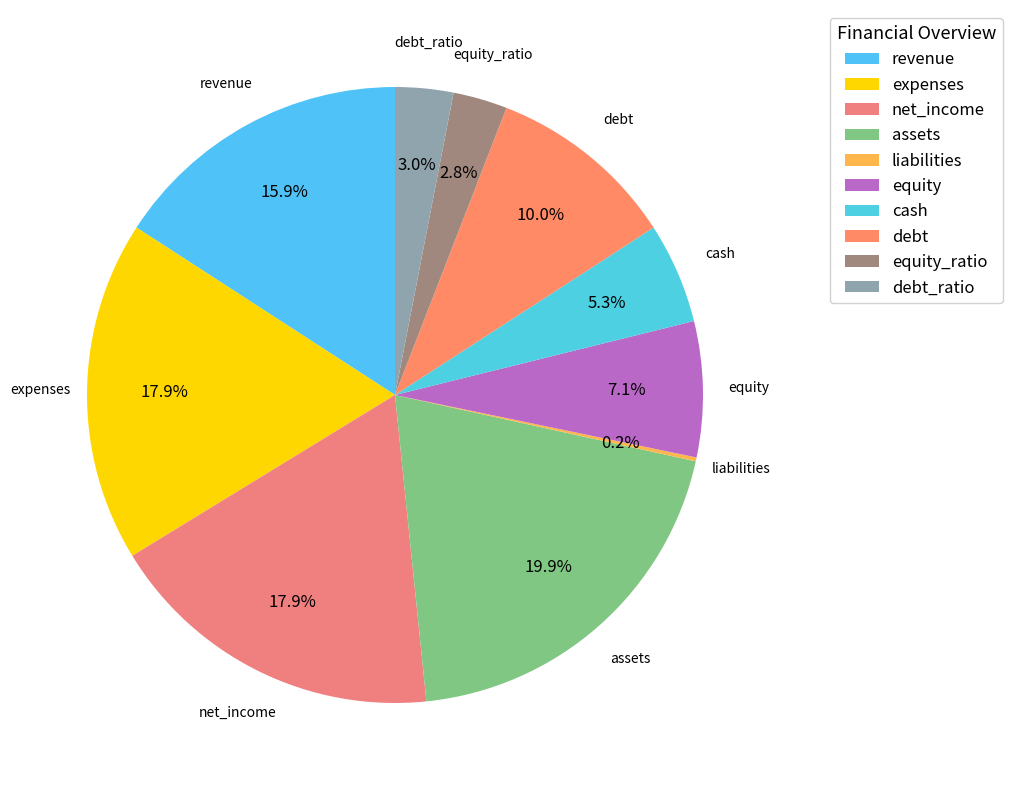

Does debt account for over 50% of the chart?

No